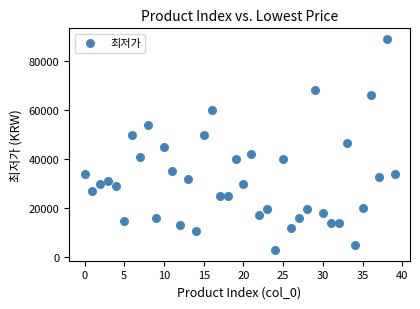

What is the range of Y values (max minus min)?

86300